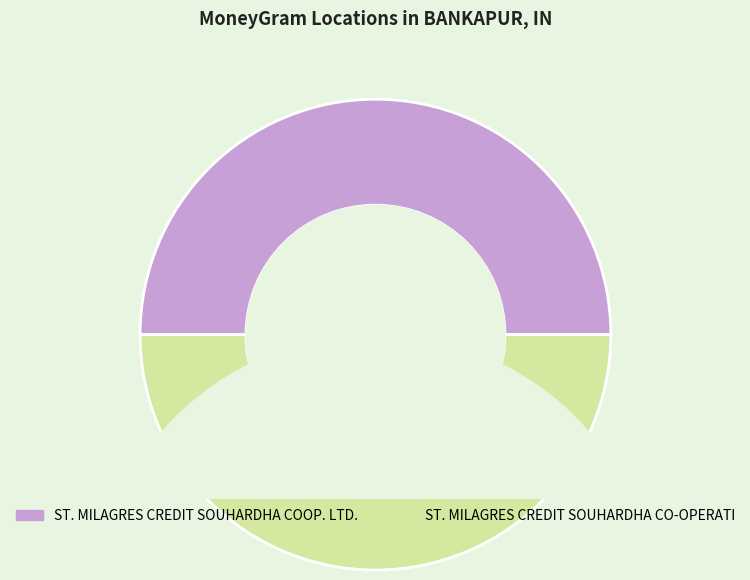

Combined, do ST. MILAGRES CREDIT SOUHARDHA COOP. LTD. and ST. MILAGRES CREDIT SOUHARDHA CO-OPERATI account for over 50%?

Yes